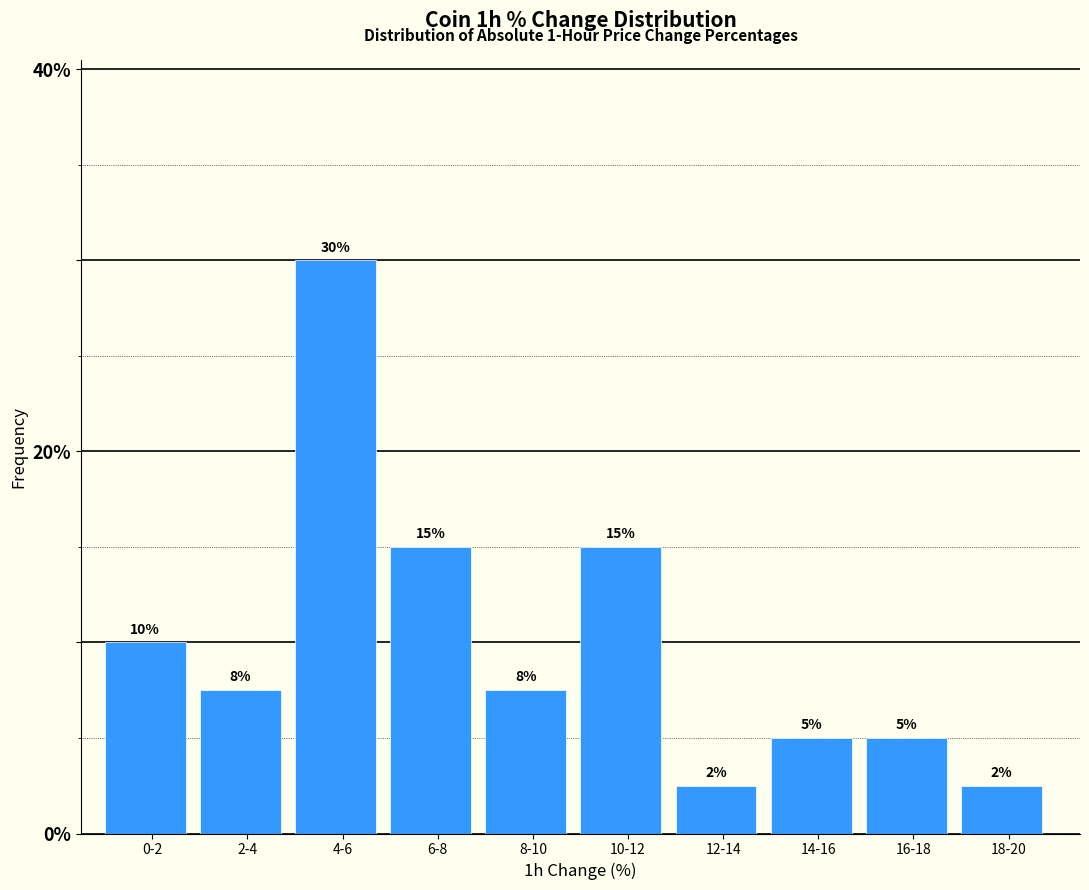

The chart shows a value of 43.3 at 4-6. True or false?

False